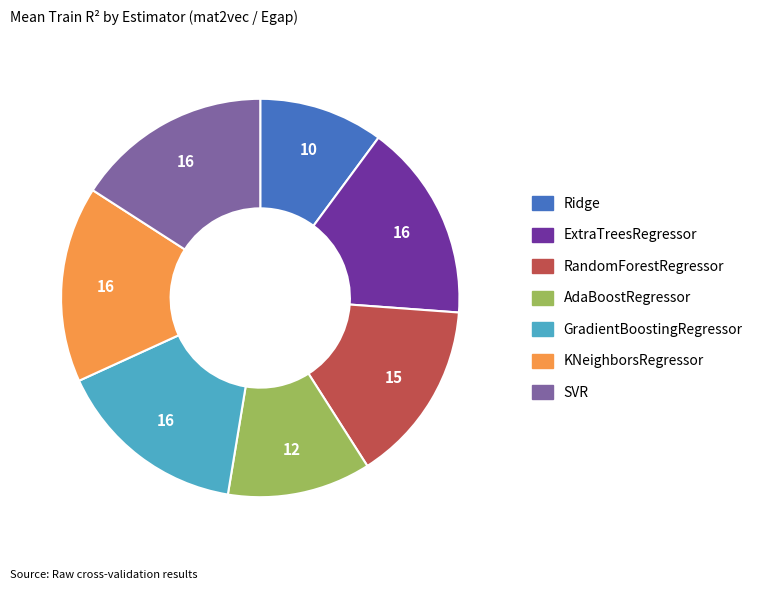

Does ExtraTreesRegressor account for over 50% of the chart?

No